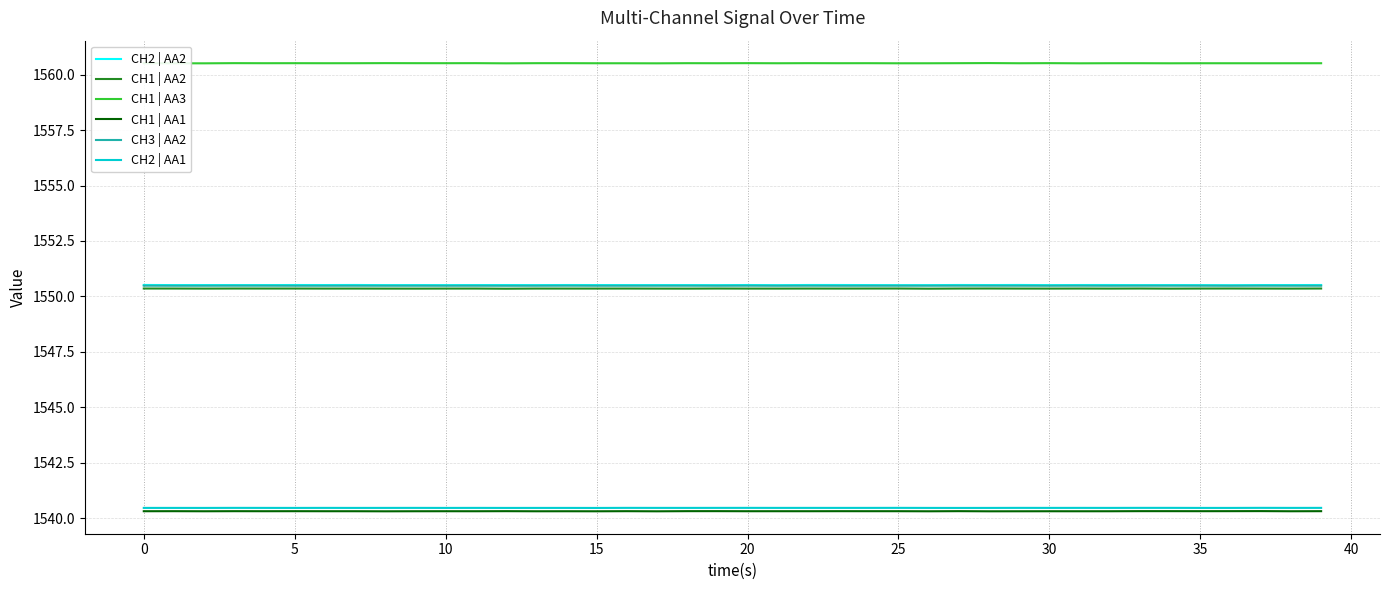

True or false: CH1 | AA1 and CH3 | AA2 intersect in this chart.

False